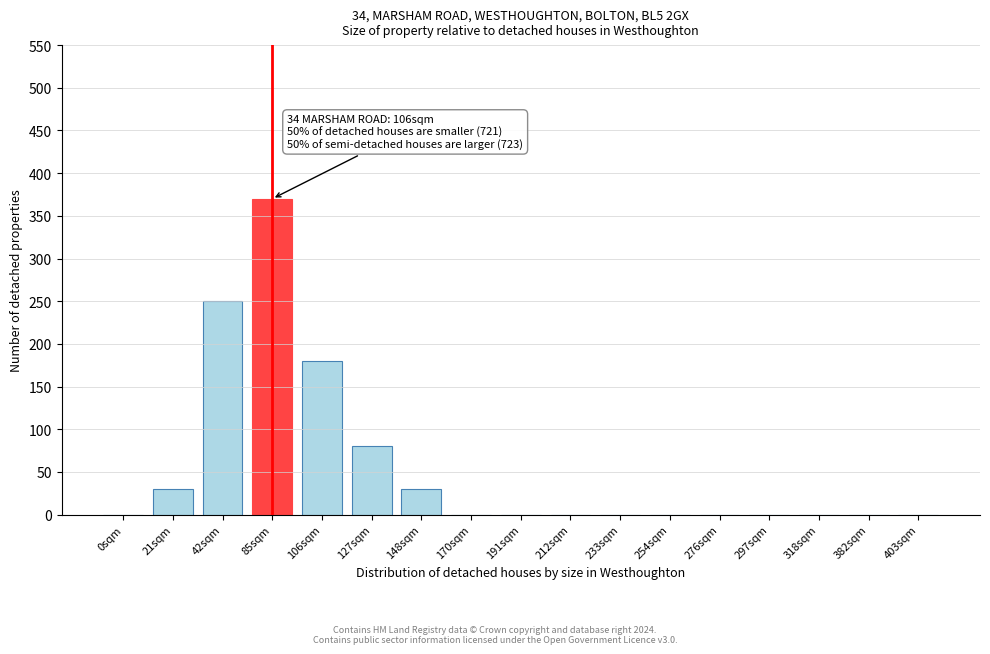

Reading left to right, what are all the values shown in this chart?

0sqm=0	21sqm=30	42sqm=250	85sqm=370	106sqm=180	127sqm=80	148sqm=30	170sqm=0	191sqm=0	212sqm=0	233sqm=0	254sqm=0	276sqm=0	297sqm=0	318sqm=0	382sqm=0	403sqm=0